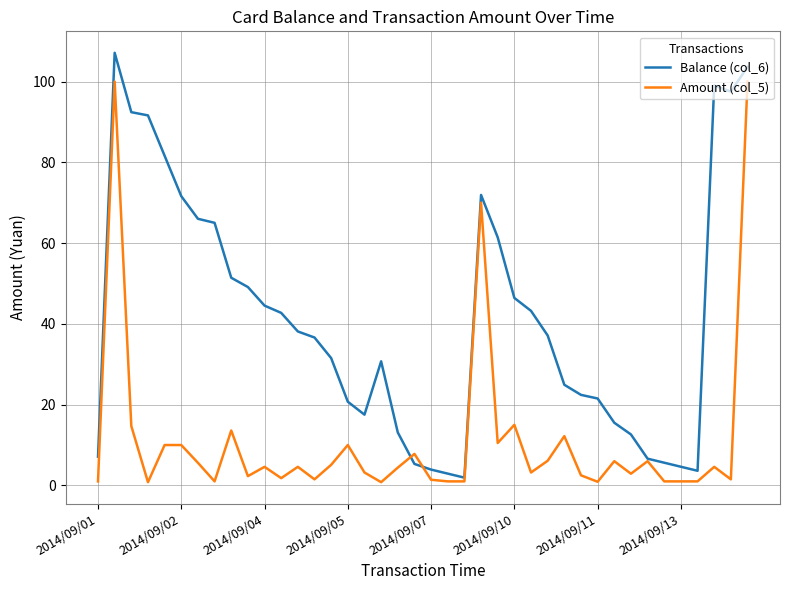

What is the maximum value shown in the chart?

107.1